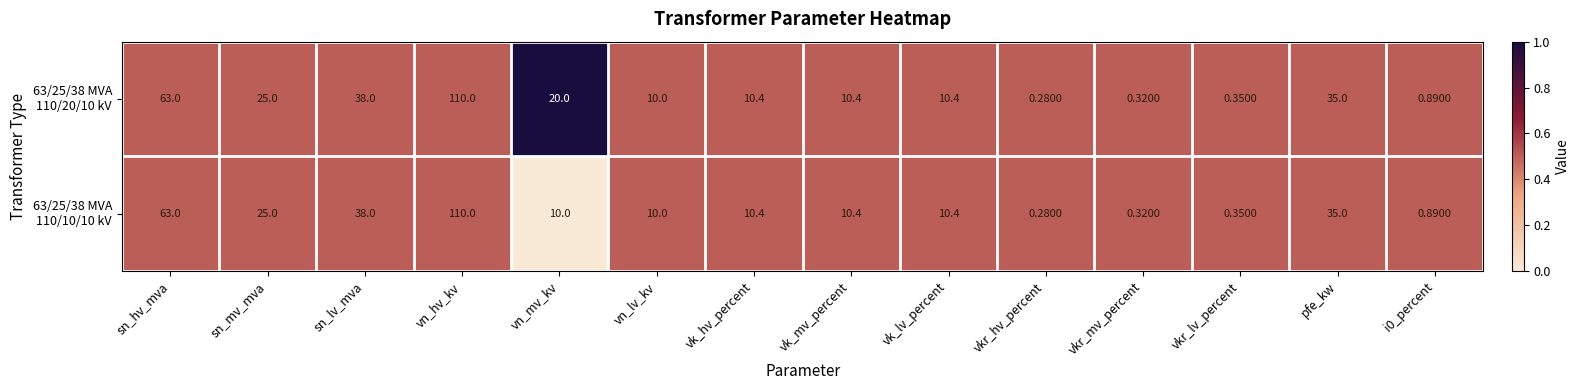

At which category does the chart reach its peak across all series?

vn_hv_kv